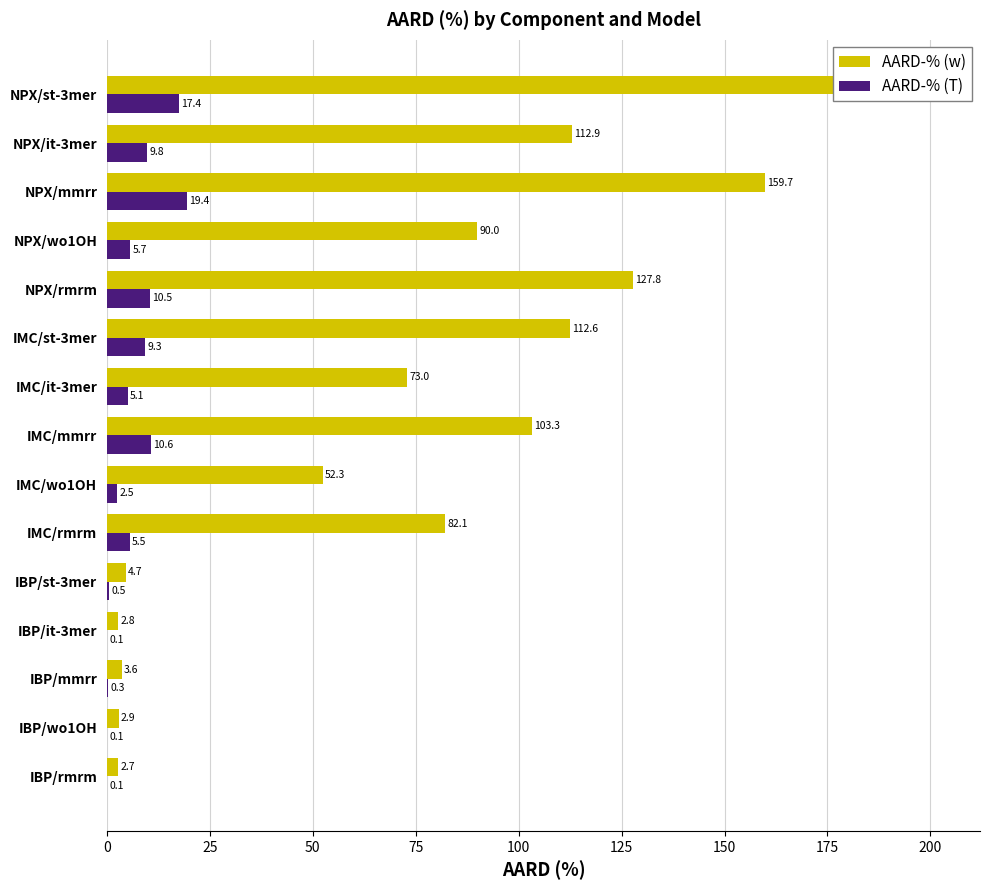

At how many categories does at least one series exceed 86?

7